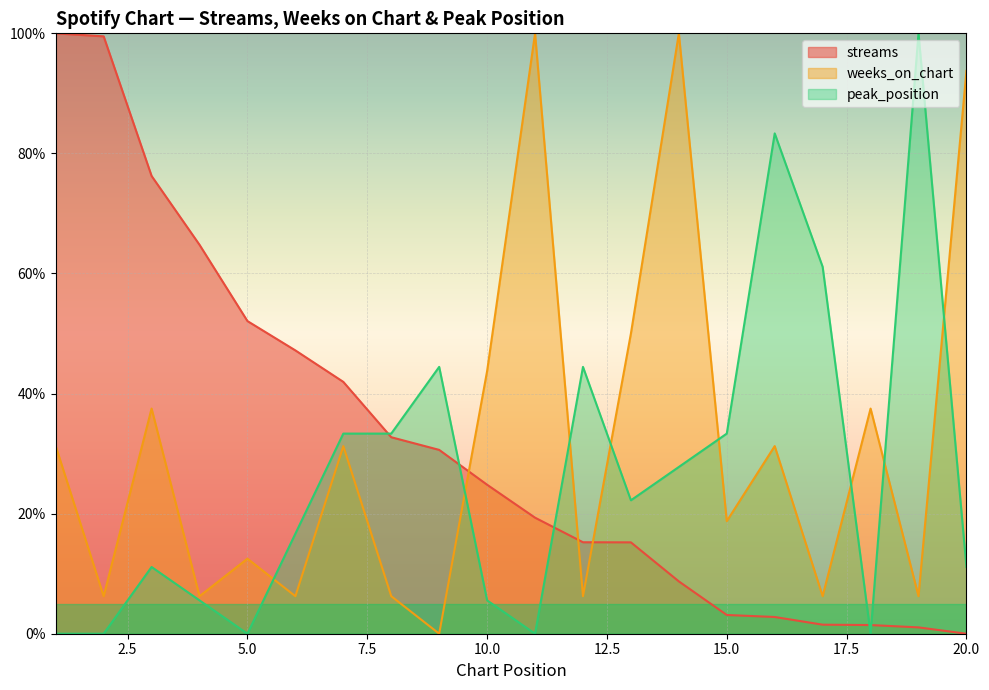

What is the value of the streams point at the 7th from the left?

41.9